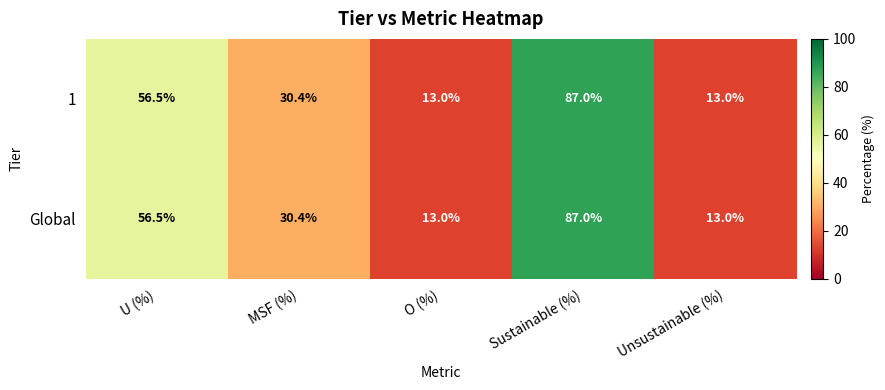

At which label is Global closest to 50?

U (%)